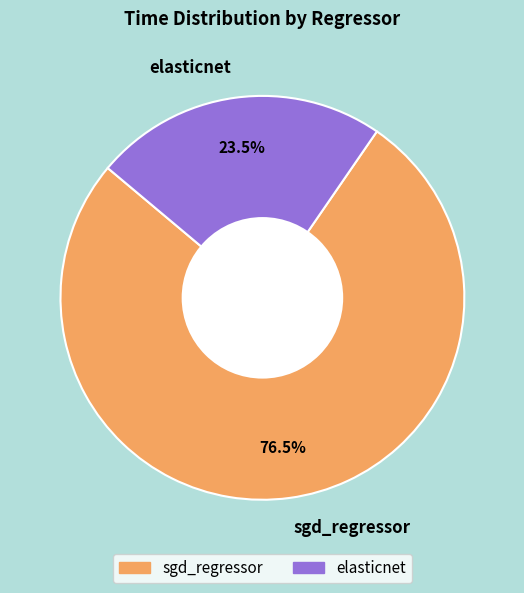

Count the number of slices in the pie.

2